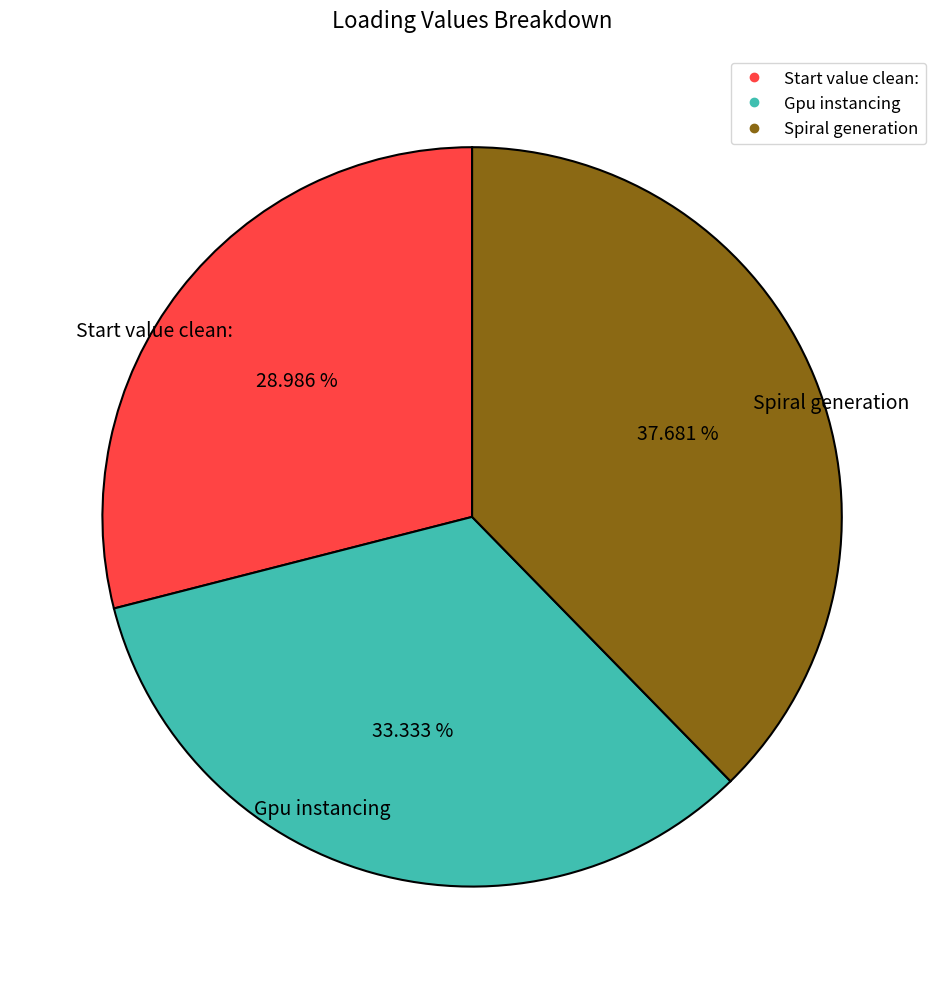

To the nearest percent, what is the average slice percentage?

33%